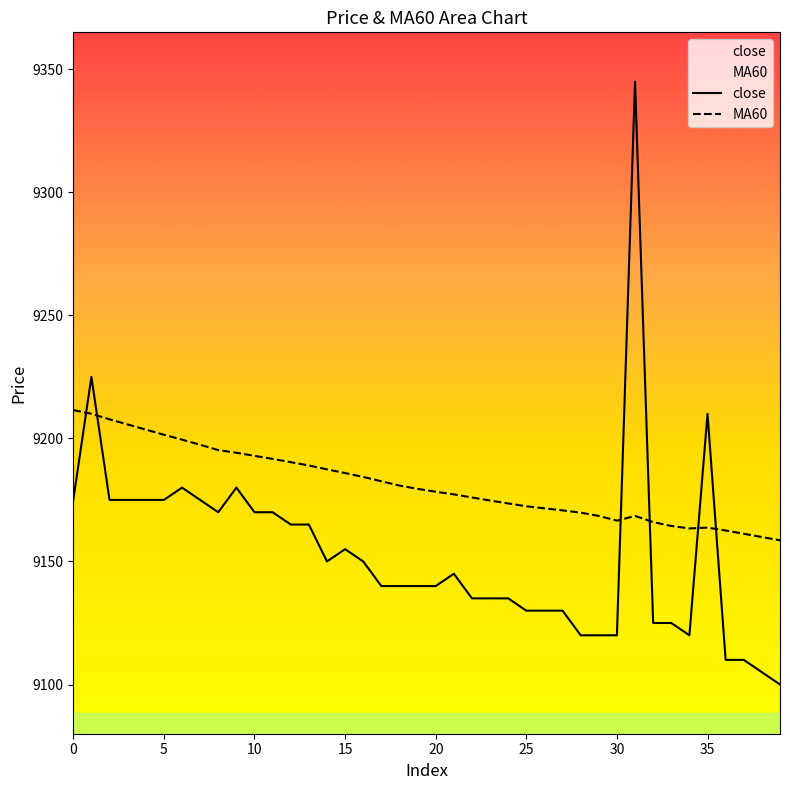

What is the difference between the second highest and minimum values in the close series?

125.0